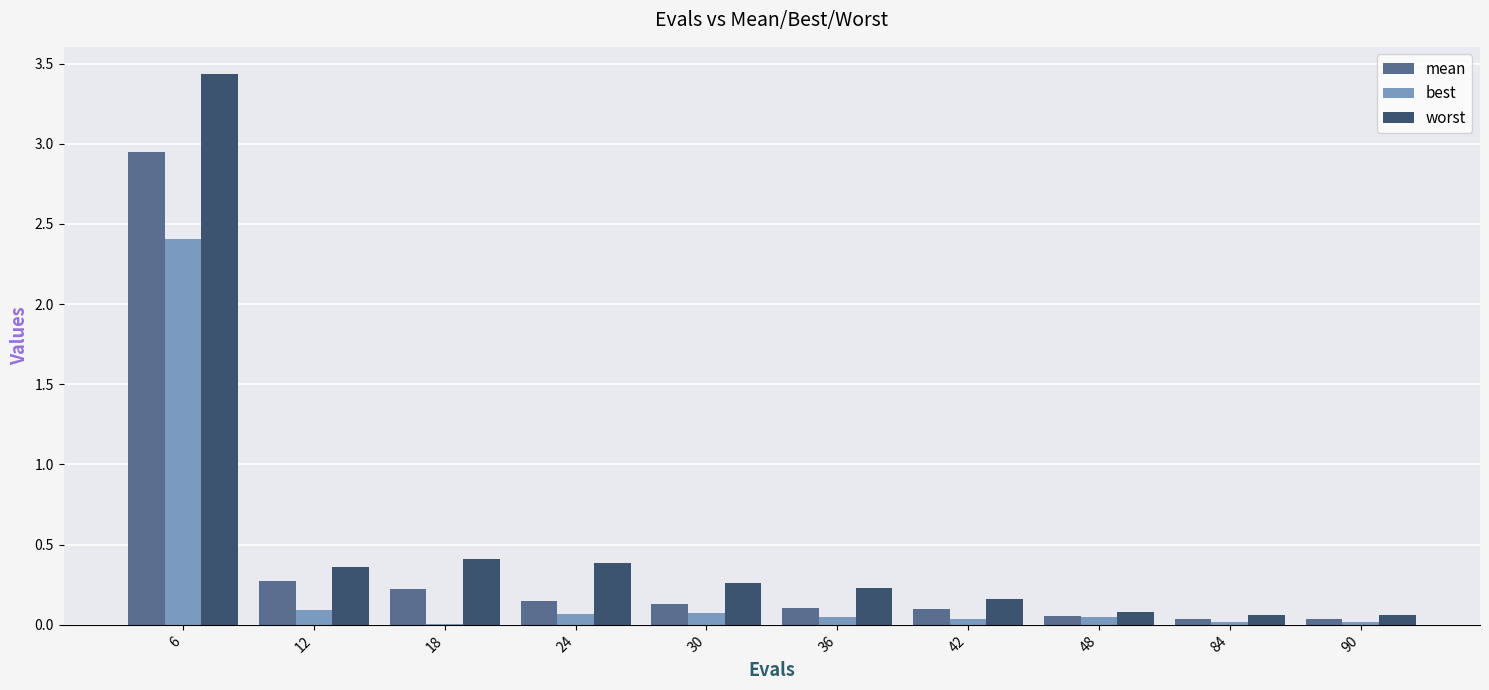

What is the average value of the worst series?

0.5